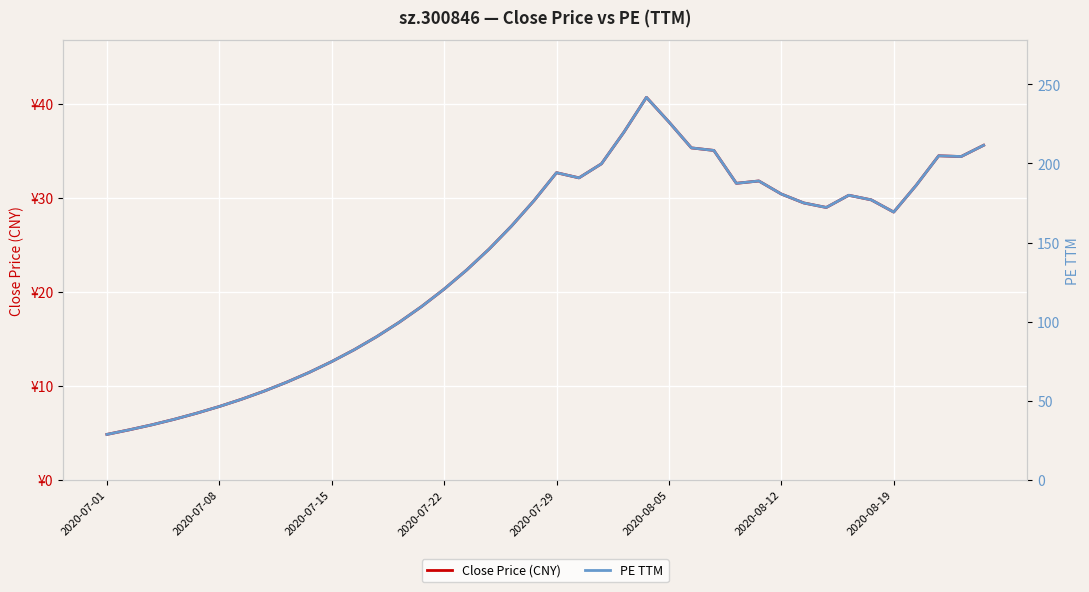

Which category has the lowest value in the PE TTM series?

2020-07-01